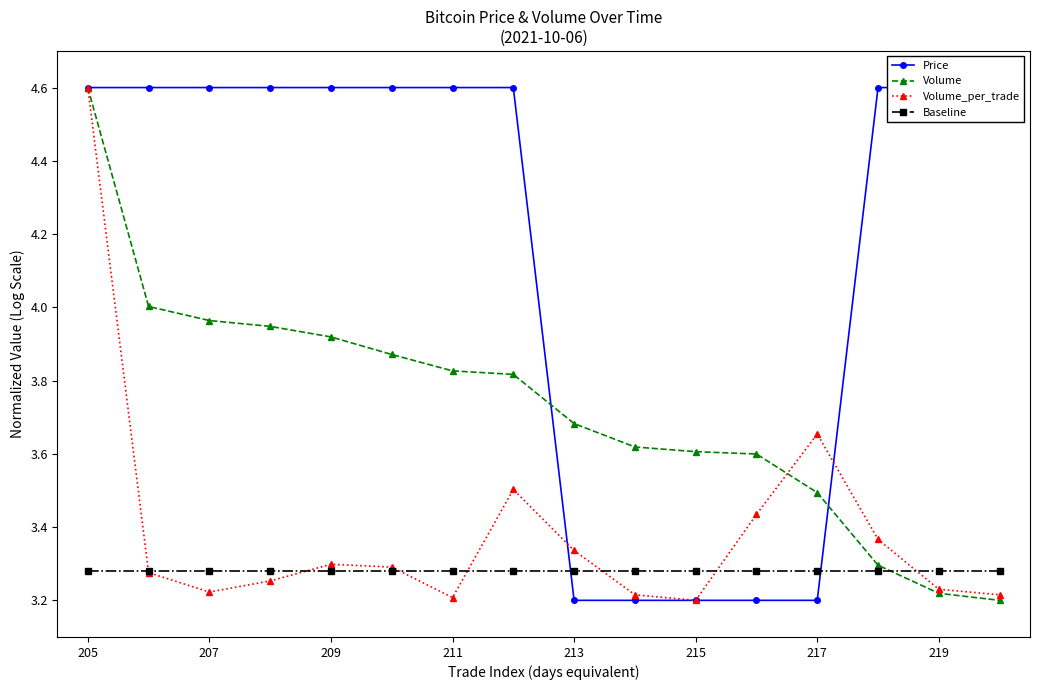

What is the average value of the Volume_per_trade series?

3.4